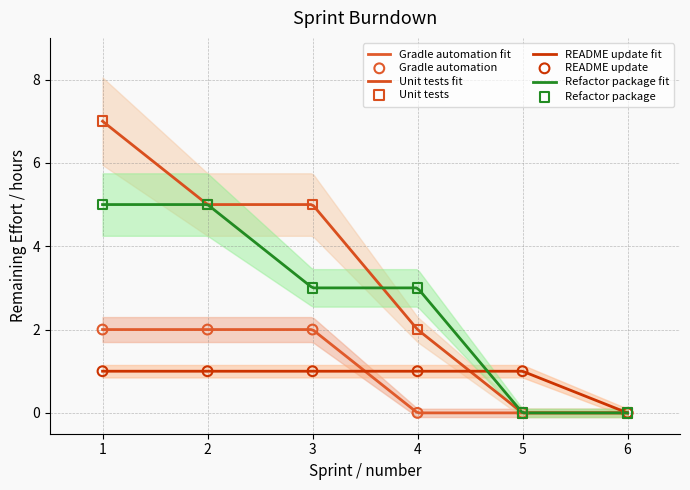

Which series reaches the maximum Y coordinate?

Unit tests